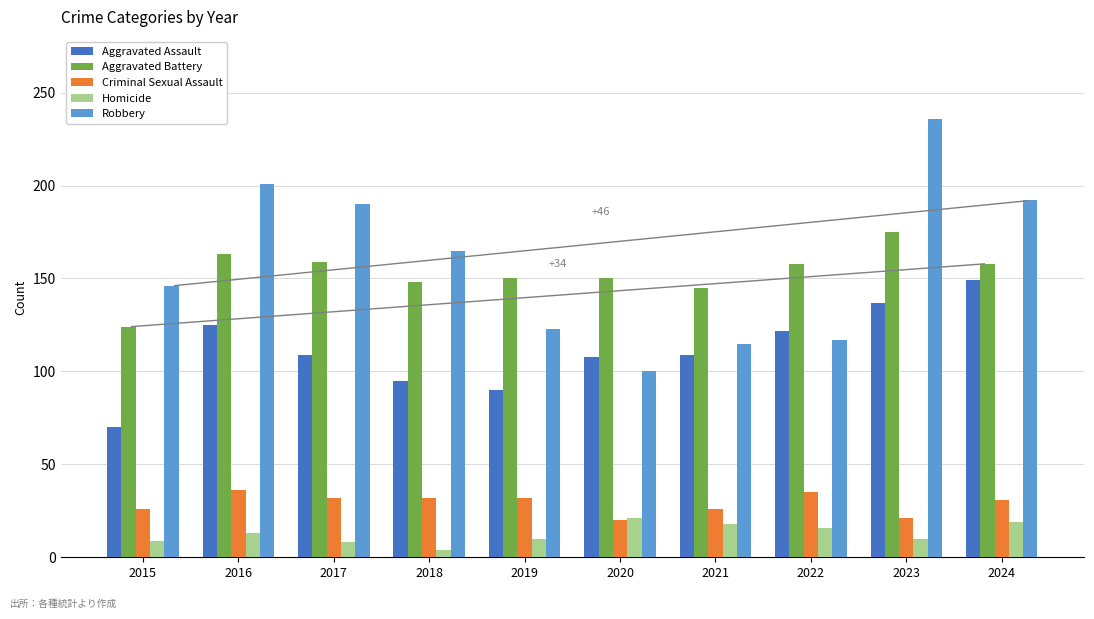

At which category is the sum across all series the highest?

2023